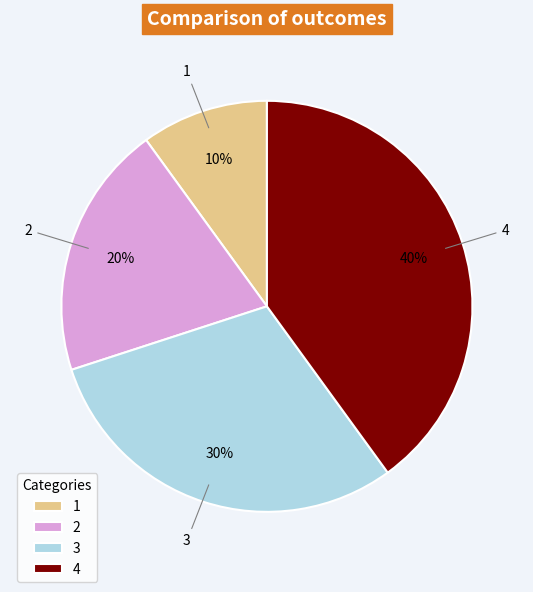

Approximately how many times larger is the value at 2 compared to 4?

0.5